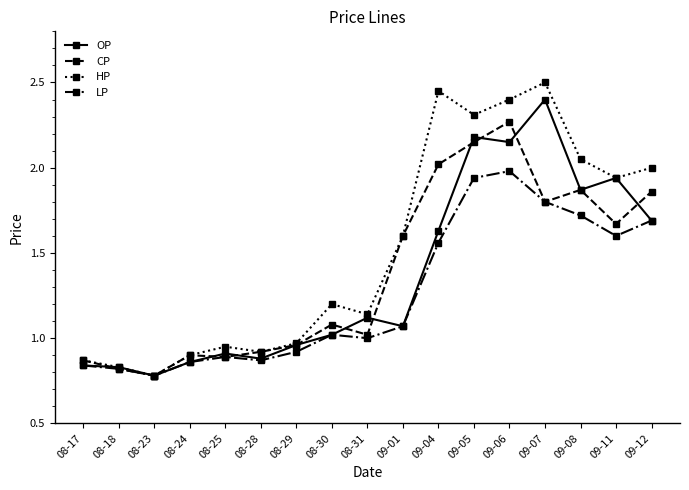

How many distinct data groups are displayed?

4